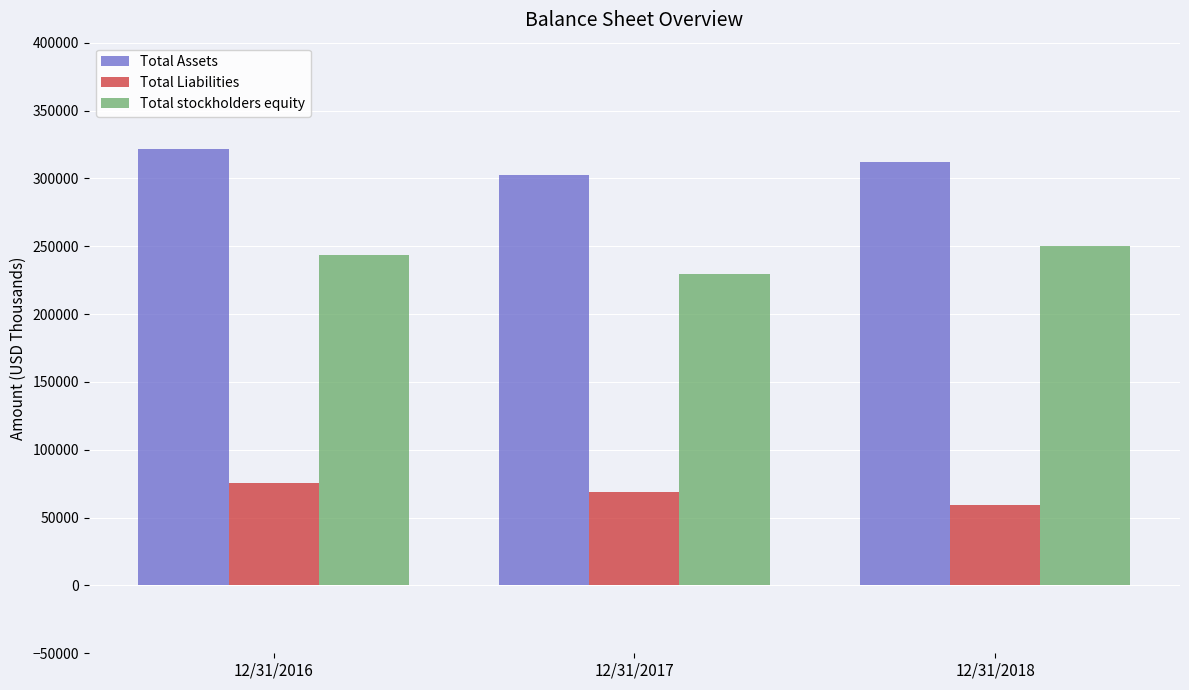

What is the value of the Total Assets bar at the 3rd from the left?

312212